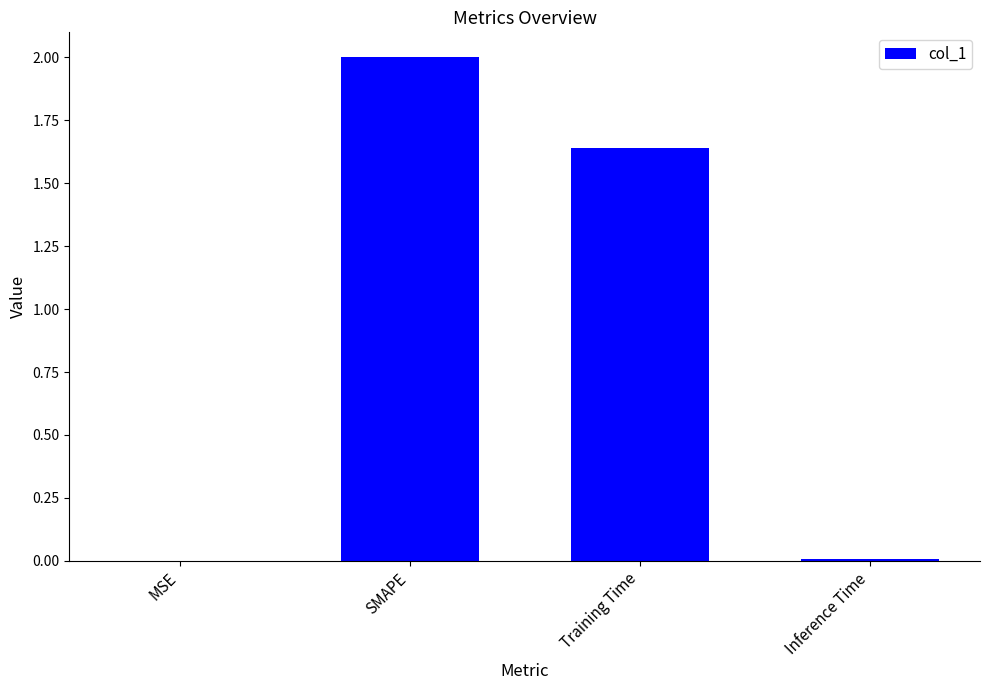

What is the maximum value shown in the chart?

2.0